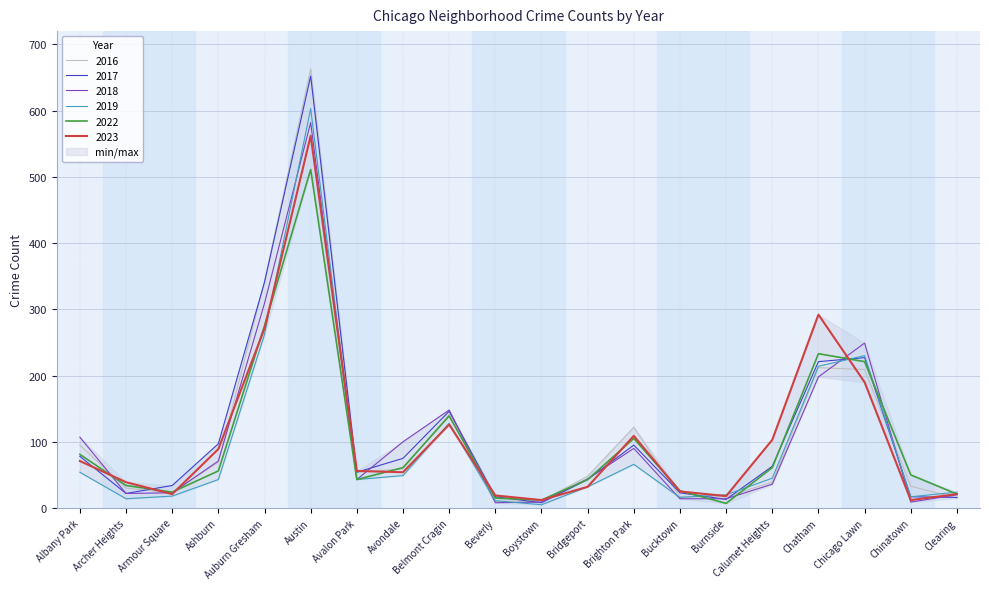

Reading left to right, what are all the values shown in this chart?

2023: 71	39	21	89	271	562	56	54	126	19	12	32	109	25	18	103	292	190	12	21
2017: 78	22	34	97	341	652	54	75	146	17	8	43	95	23	13	63	221	227	17	16
2022: 81	34	24	56	275	511	43	61	139	15	12	43	105	26	7	61	233	221	50	21
2016: 95	30	23	69	342	663	54	59	141	10	11	48	122	17	17	39	212	209	33	15
2018: 107	22	23	71	309	582	43	100	148	8	9	44	90	14	14	36	198	249	9	20
2019: 54	14	18	43	262	603	43	49	128	11	5	32	66	16	20	45	214	230	17	24